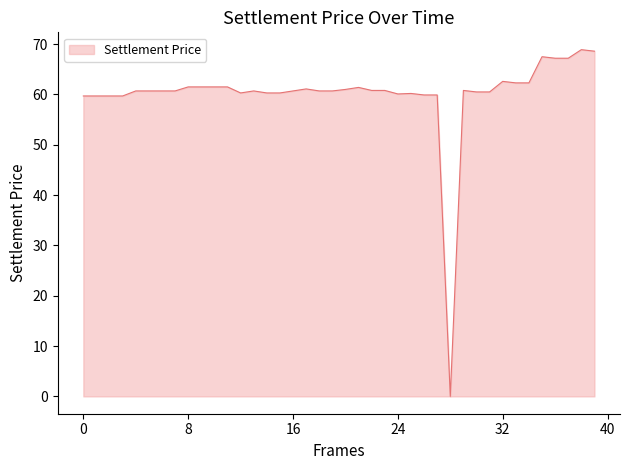

What is the greatest value displayed?

68.9